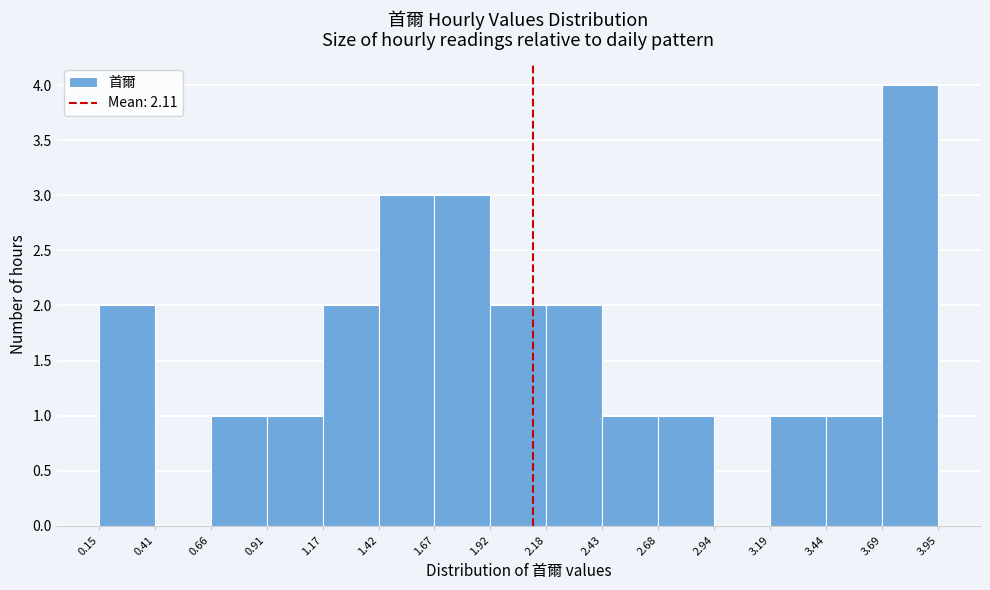

Reading left to right, list every bar in this chart as the range it spans on the x-axis followed by its height. The values are not printed on the chart, so give them approximately, as read against the axis.

0.15 to 0.41: 2
0.41 to 0.66: 0
0.66 to 0.91: 1
0.91 to 1.17: 1
1.17 to 1.42: 2
1.42 to 1.67: 3
1.67 to 1.92: 3
1.92 to 2.18: 2
2.18 to 2.43: 2
2.43 to 2.68: 1
2.68 to 2.94: 1
2.94 to 3.19: 0
3.19 to 3.44: 1
3.44 to 3.69: 1
3.69 to 3.95: 4